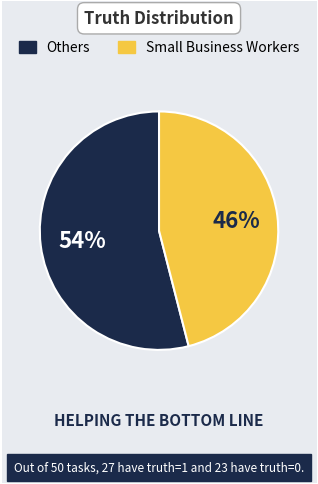

To the nearest percent, what is the difference between the largest and smallest slice percentages?

8%